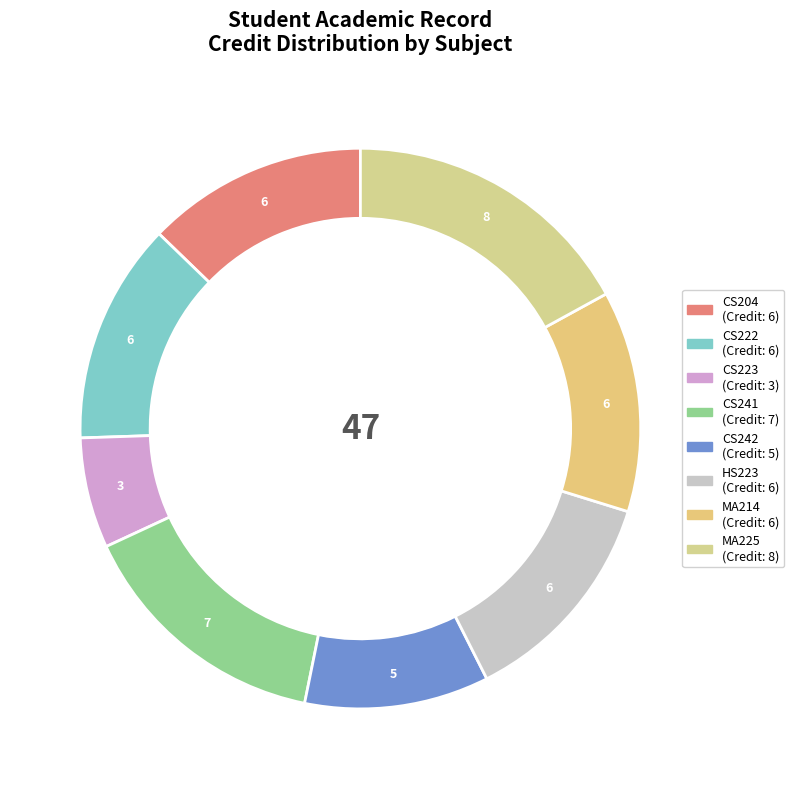

How many slices are in this pie chart?

8